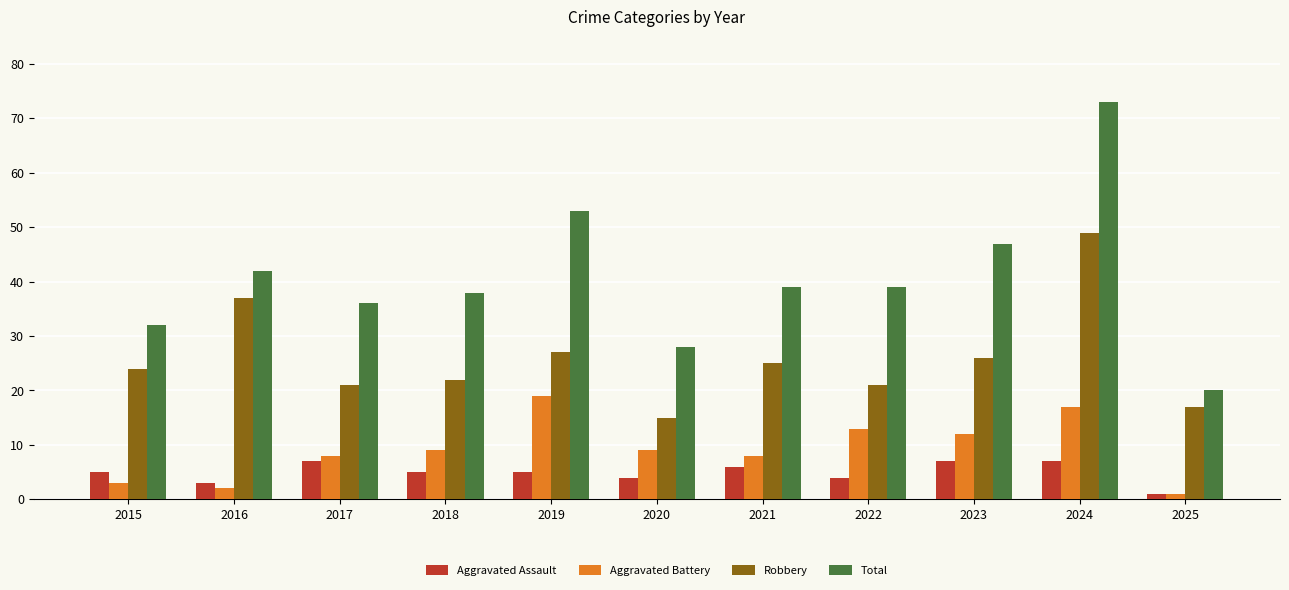

Rank the series by their maximum value, from lowest to highest.

Aggravated Assault, Aggravated Battery, Robbery, Total